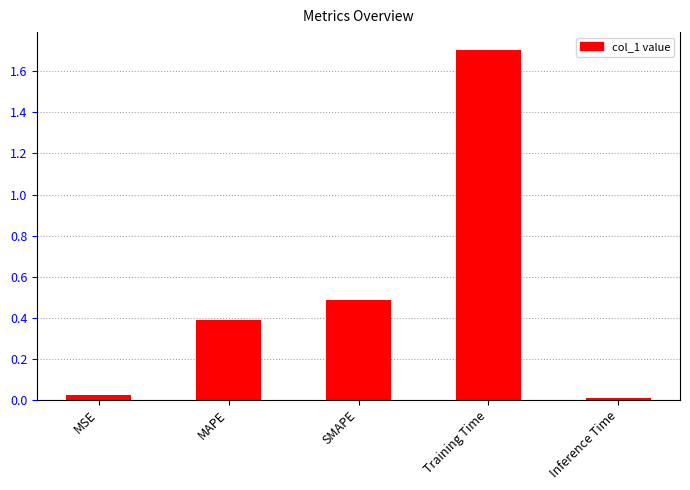

What is the label of the 3rd bar from the right?

SMAPE